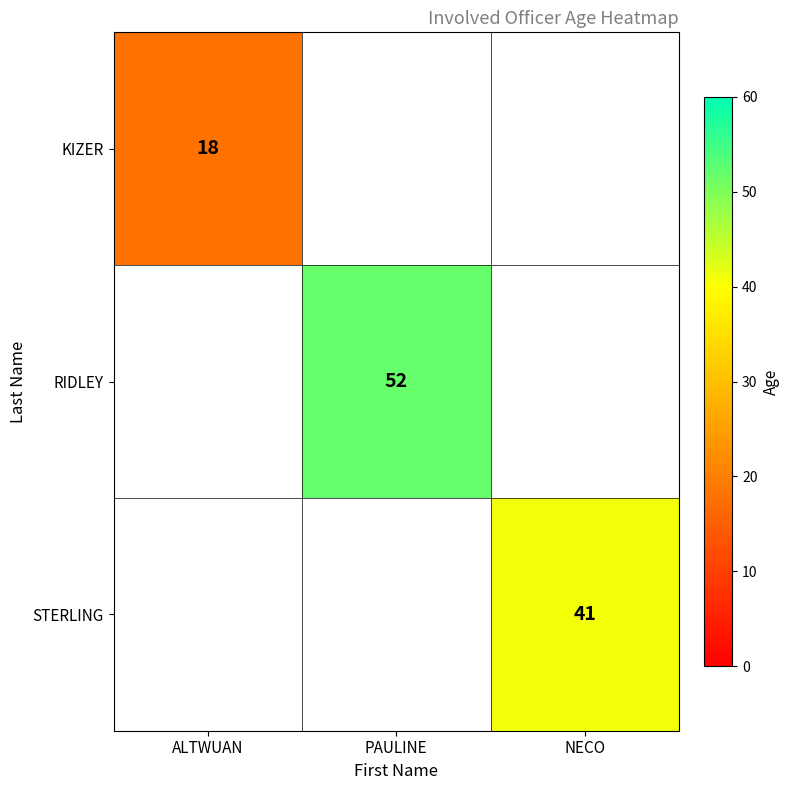

Which category has the lowest value across all series?

ALTWUAN